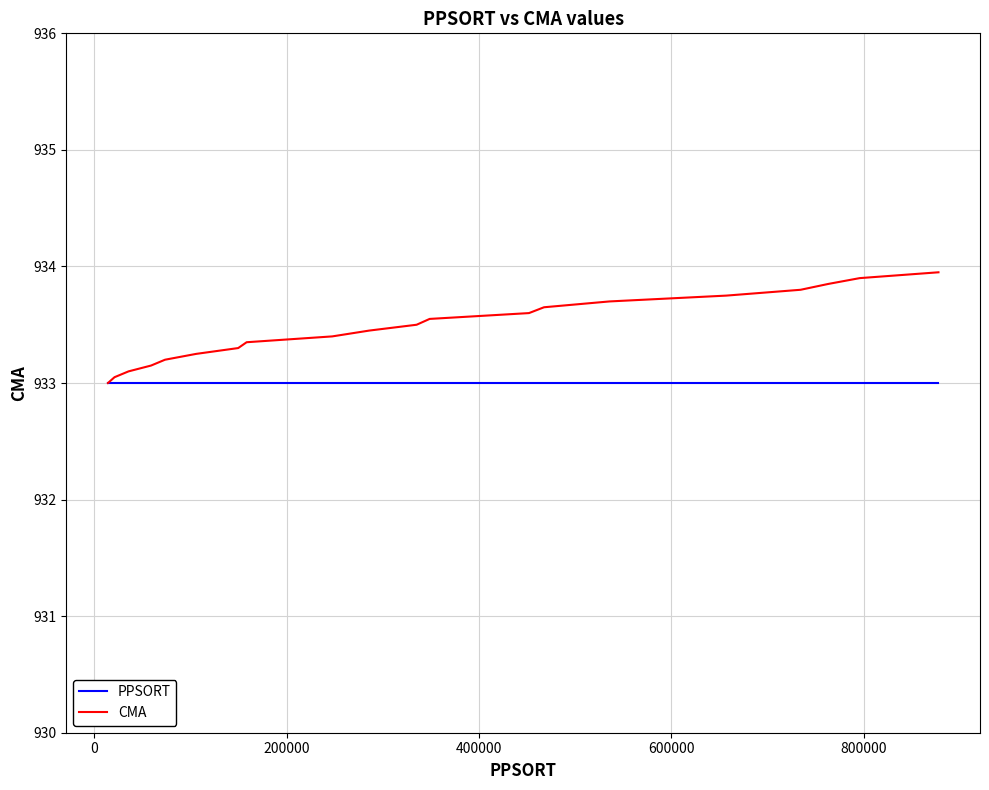

Which series has the largest range (max minus min)?

CMA